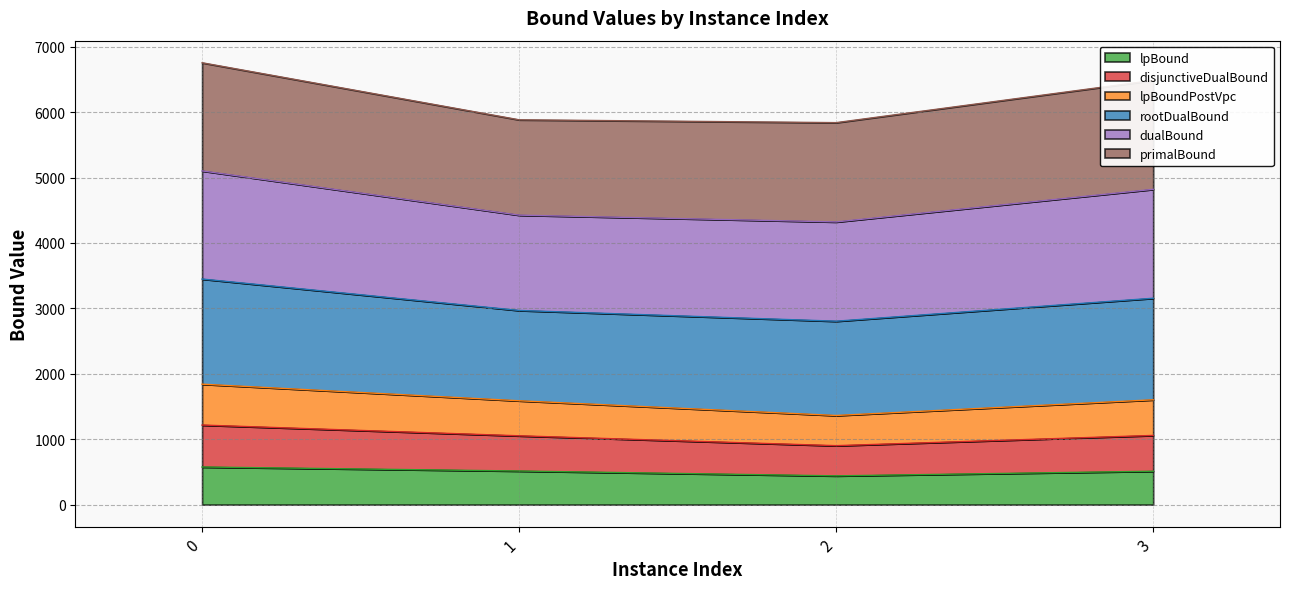

What is the minimum value for lpBound?

439.4